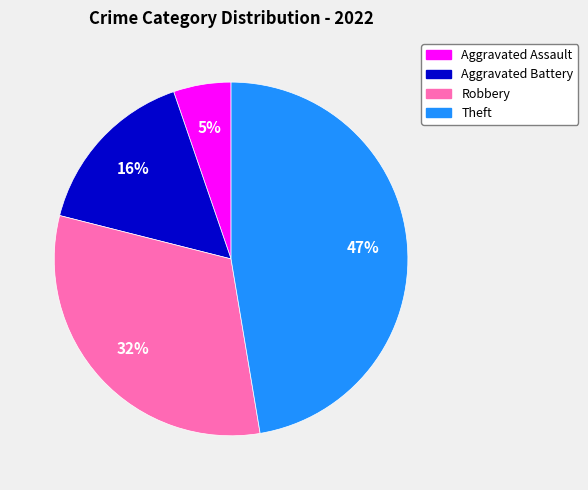

Which category has the biggest portion of the pie?

Theft